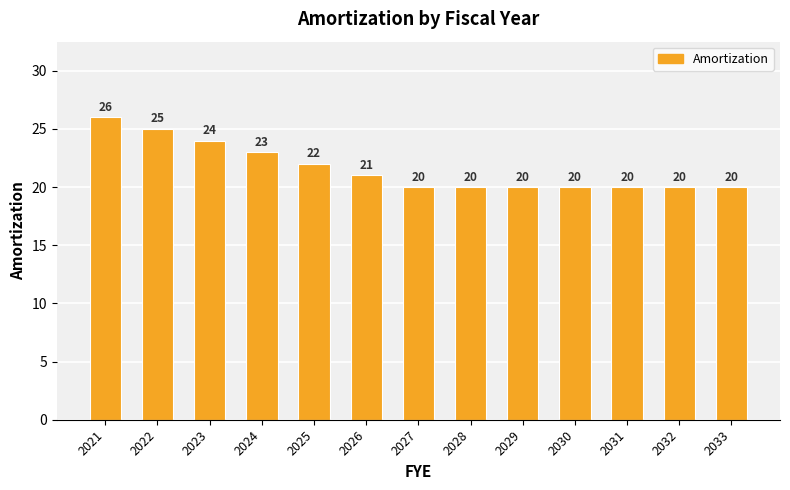

Are the bars grouped side by side (vs. stacked)?

No